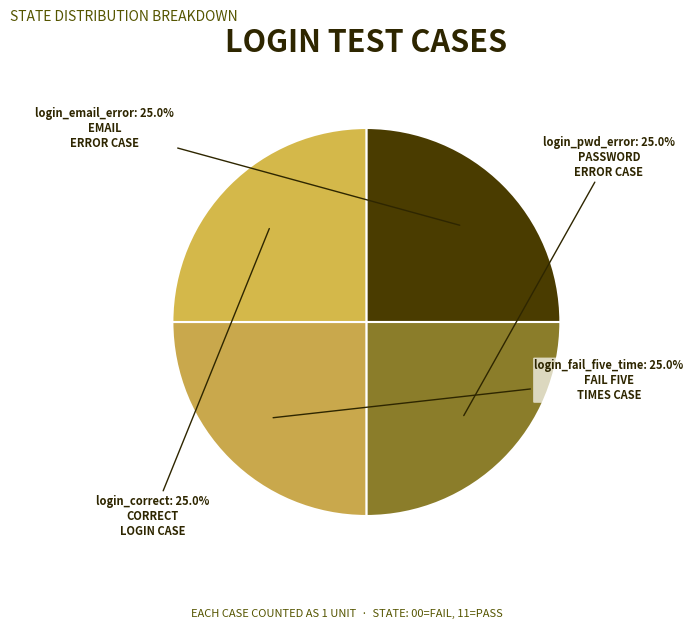

Does any single category account for the majority?

No